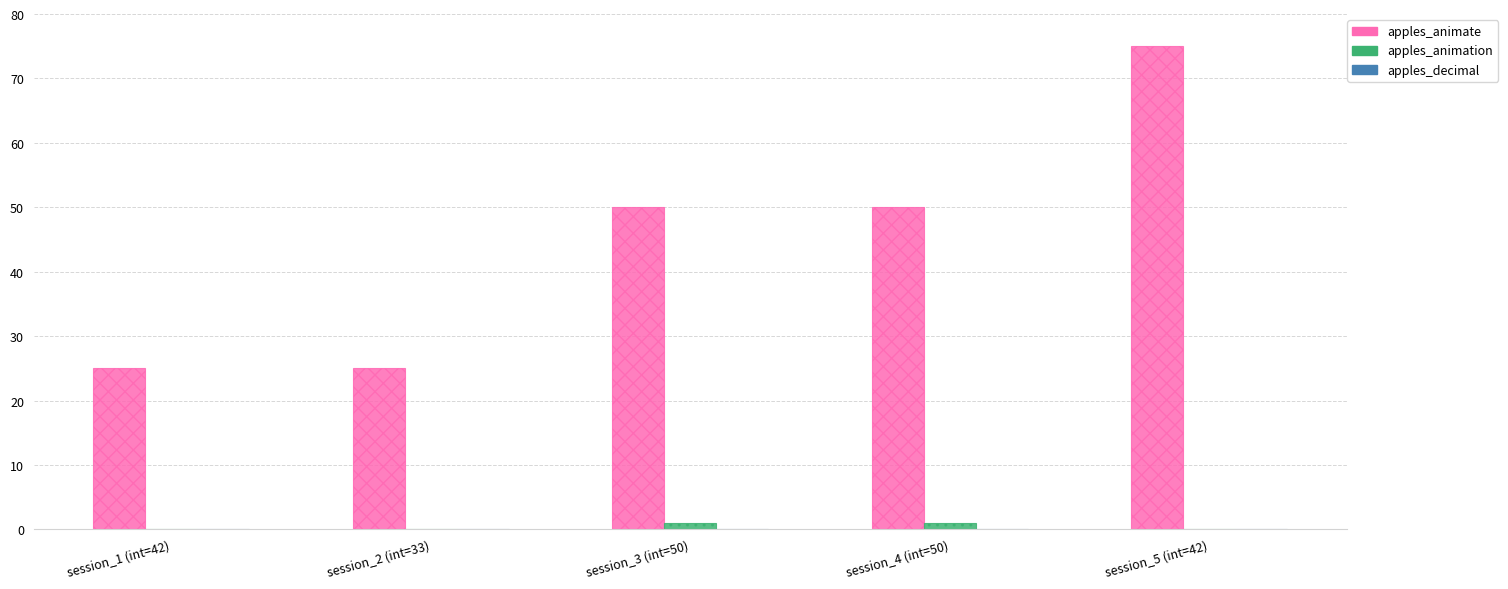

Are the bars grouped side by side (vs. stacked)?

Yes